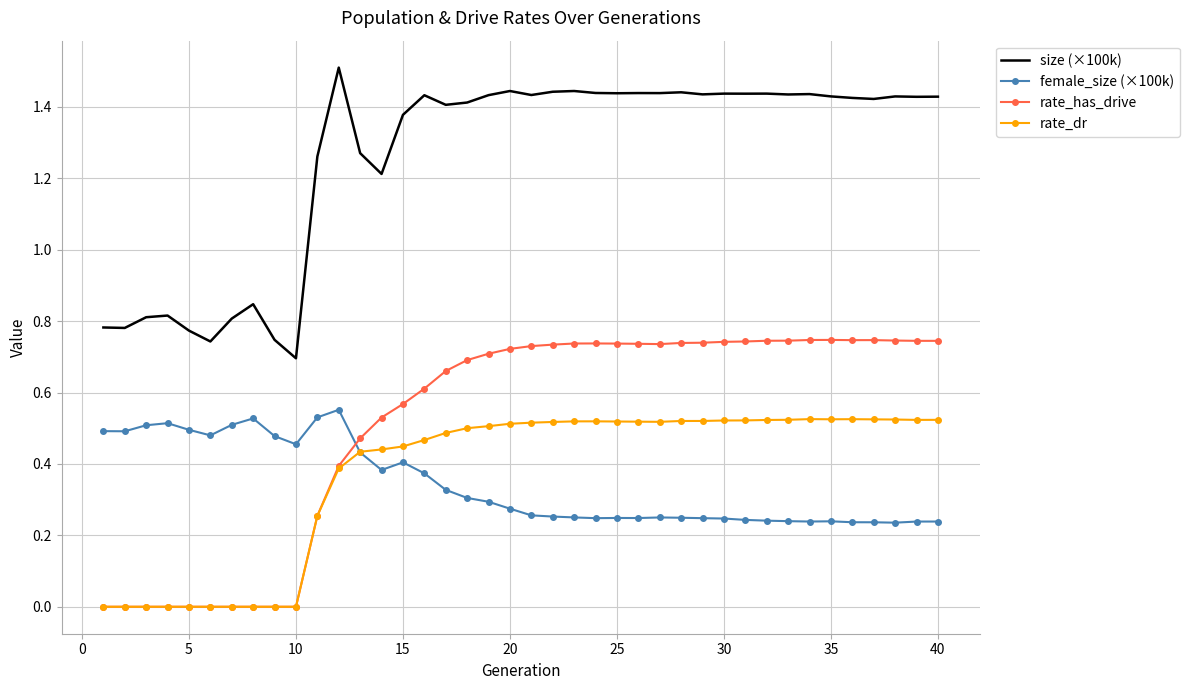

What are all the series names shown in the legend?

size (×100k), female_size (×100k), rate_has_drive, rate_dr